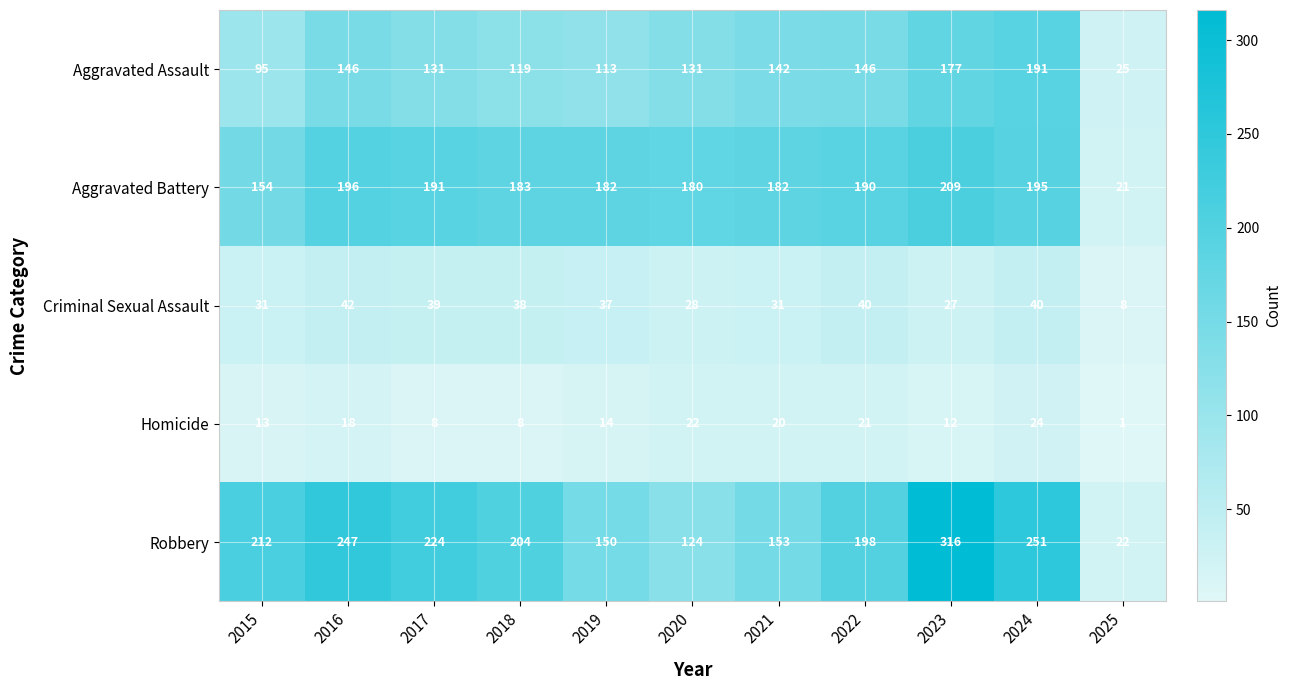

Which category has the highest value across all series?

2023